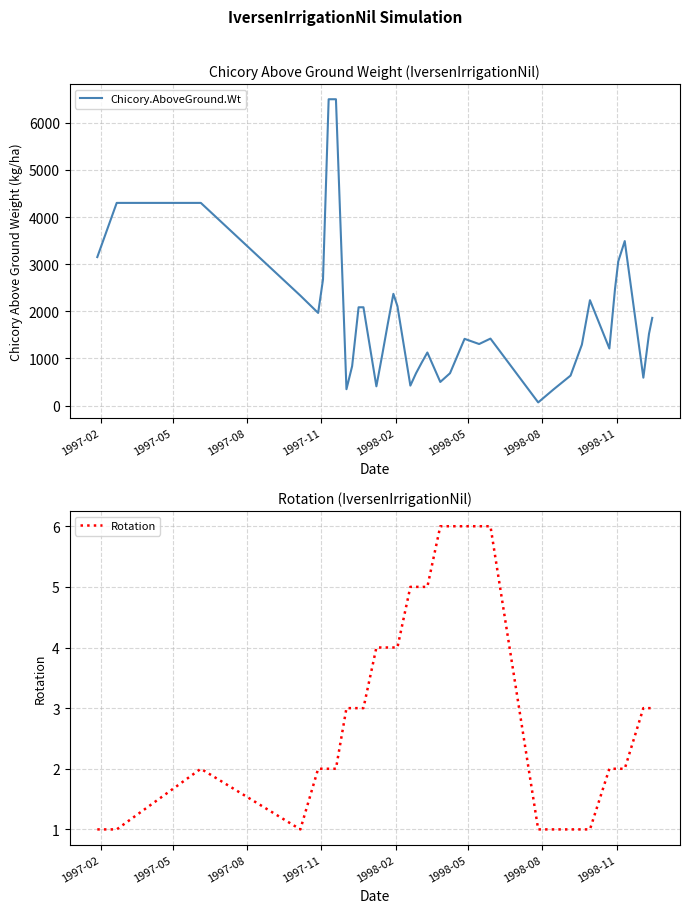

Which series has the largest total across all categories?

Chicory.AboveGround.Wt